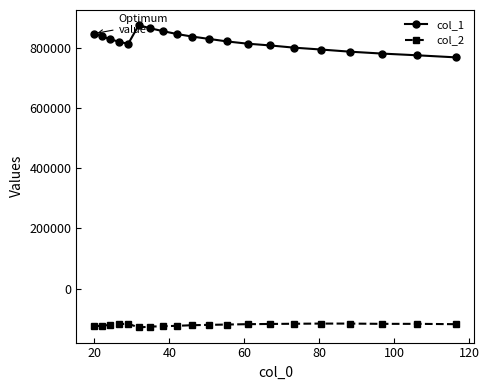

Does the chart have visible grid lines?

No